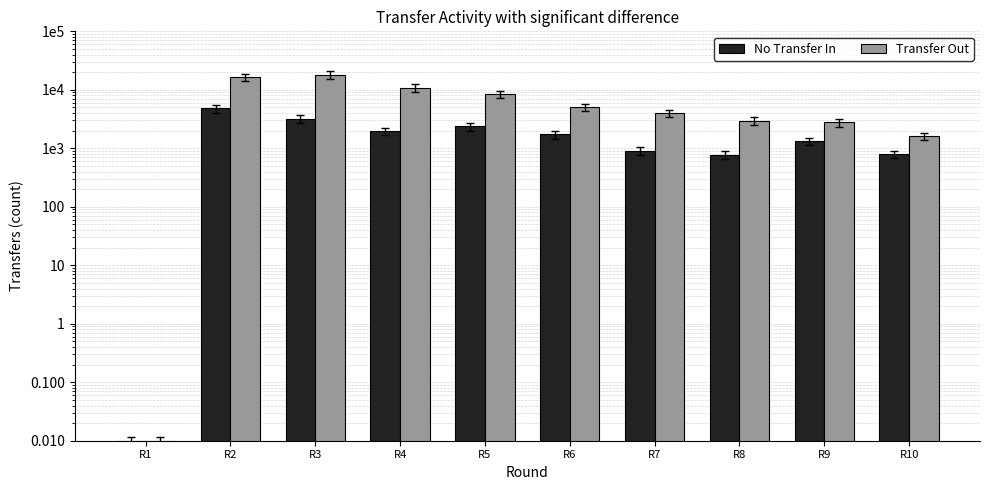

At which label does transfers_in first exceed 1728?

R2